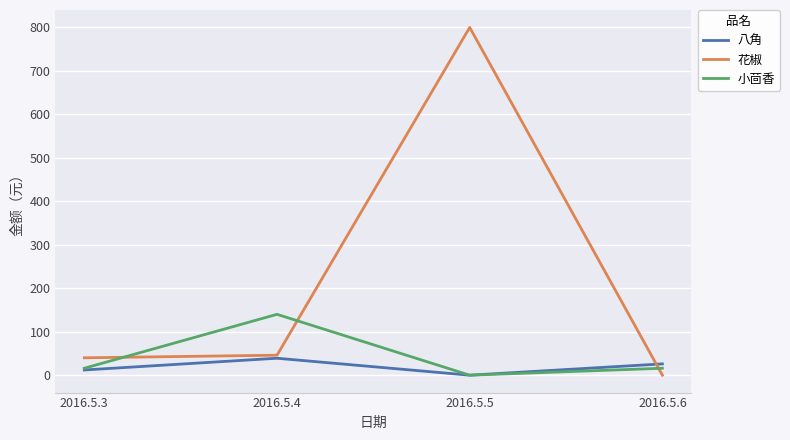

Rank the series by their maximum value, from highest to lowest.

花椒, 小茴香, 八角